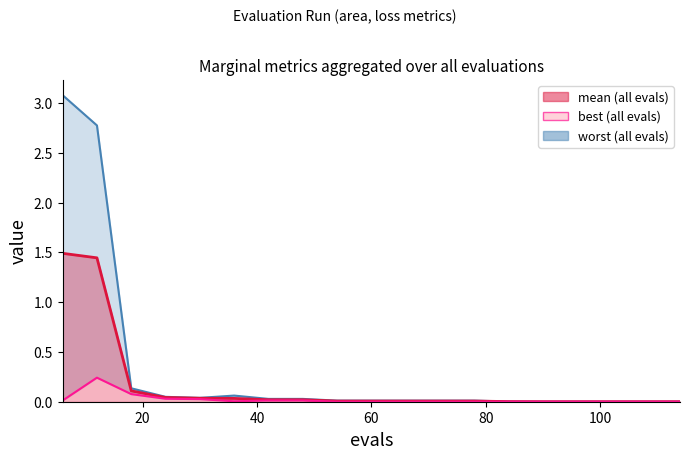

How many series are shown in this chart?

3